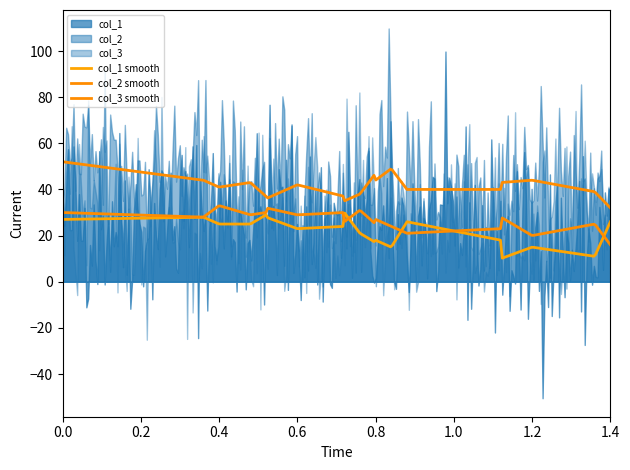

Rank the series by their average value, from lowest to highest.

col_1, col_3, col_2